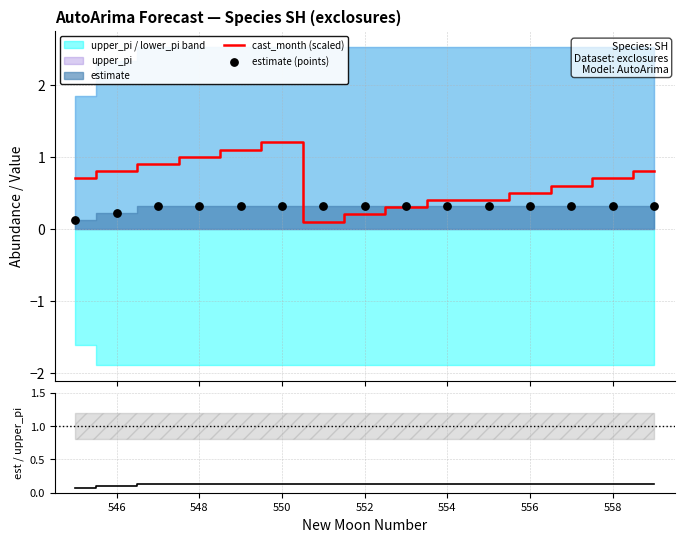

What is the maximum value for cast_month (scaled)?

1.2